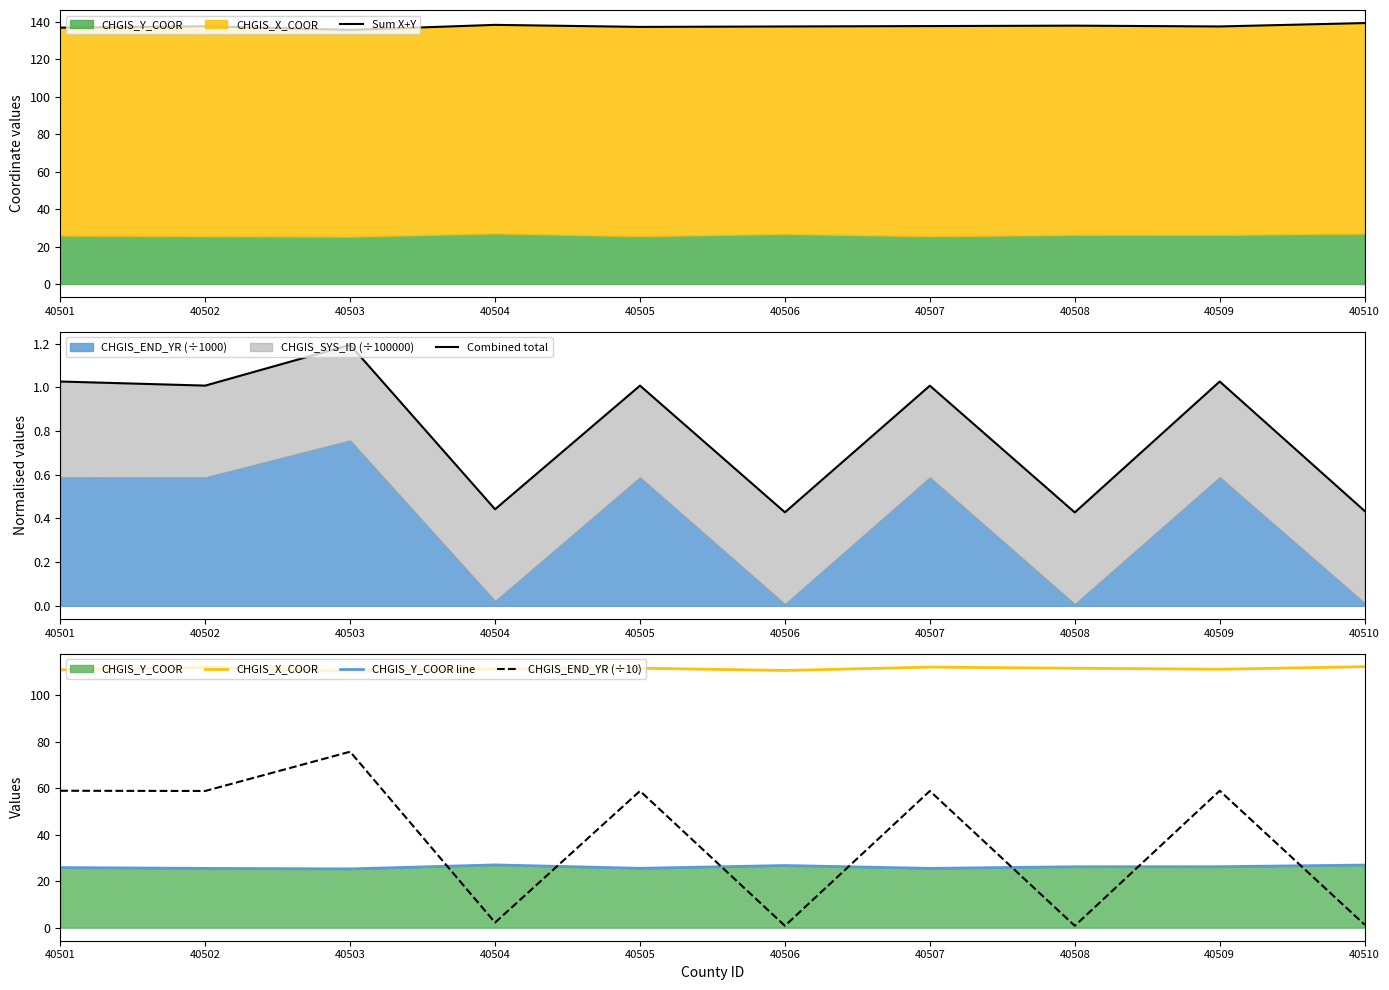

How many interior local valleys does the Sum X+Y series have?

3